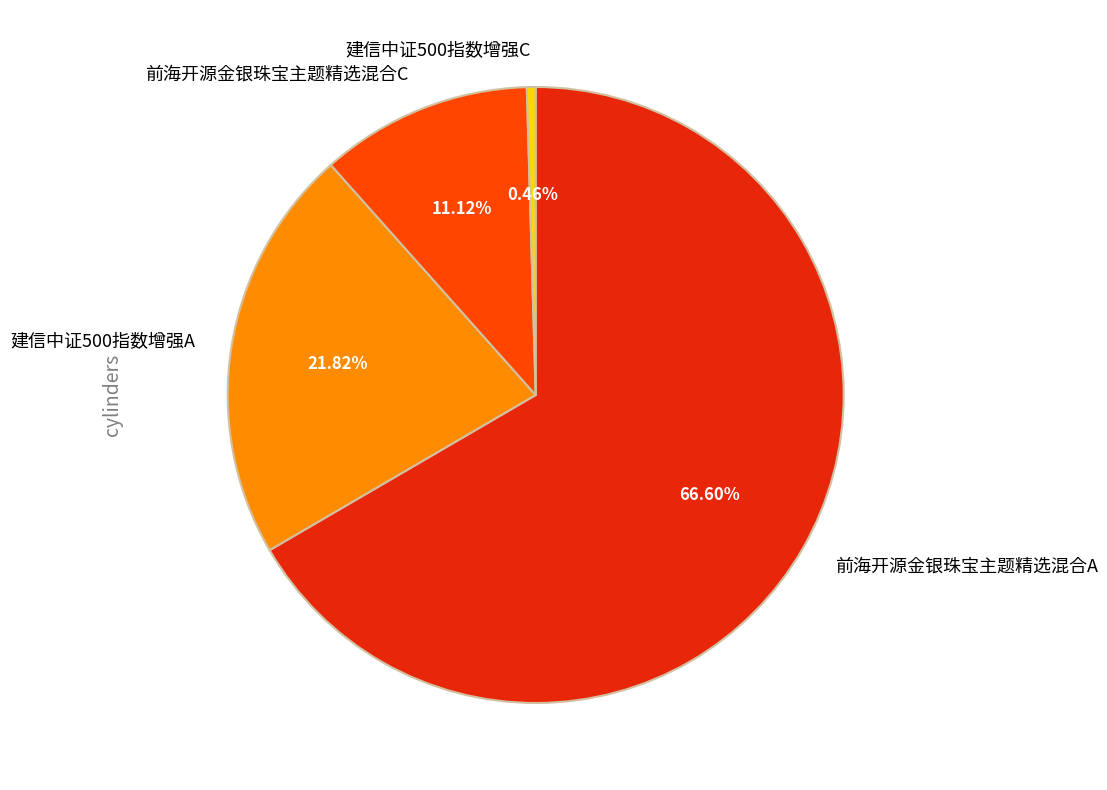

To the nearest percent, what is the combined percentage of 前海开源金银珠宝主题精选混合C and 建信中证500指数增强A?

33%